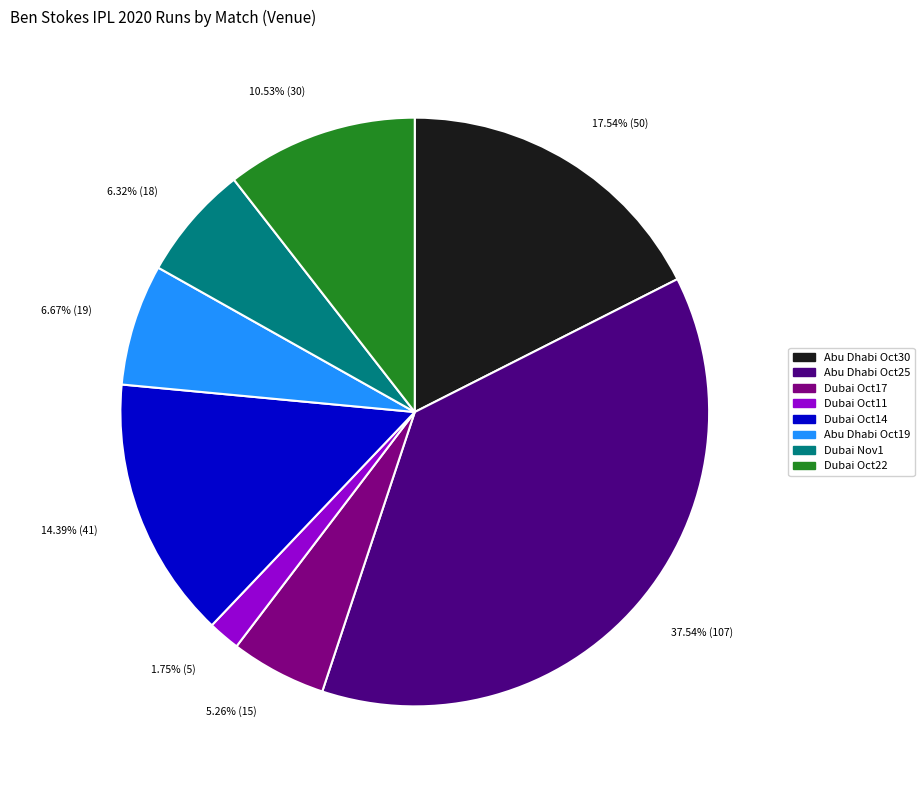

Is there any slice that represents more than half of the pie?

No